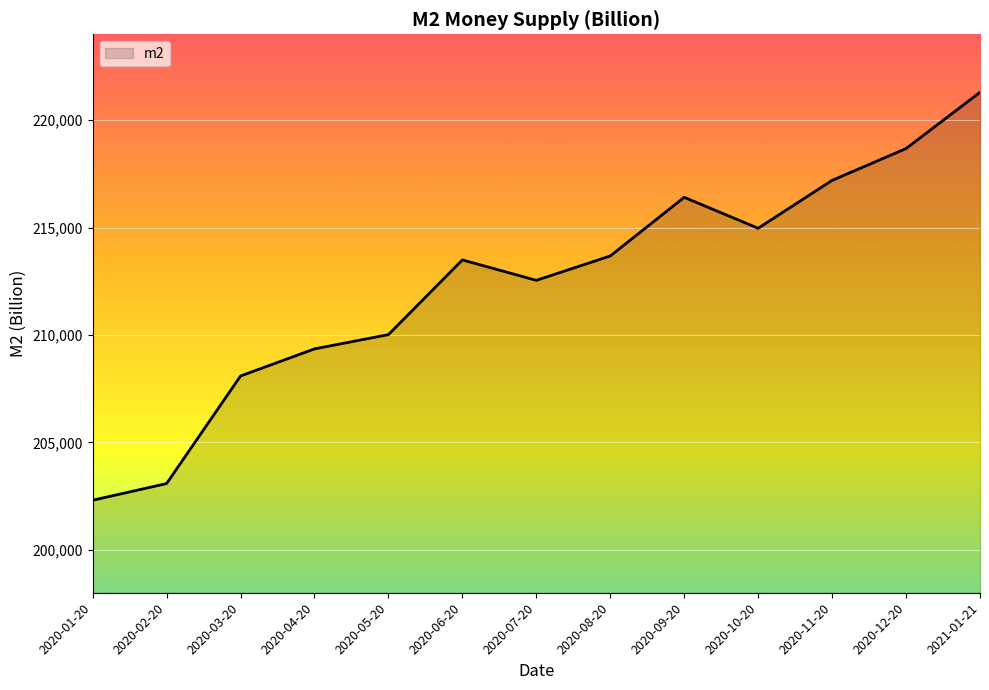

At which label is the value closest to 211803?

2020-07-20